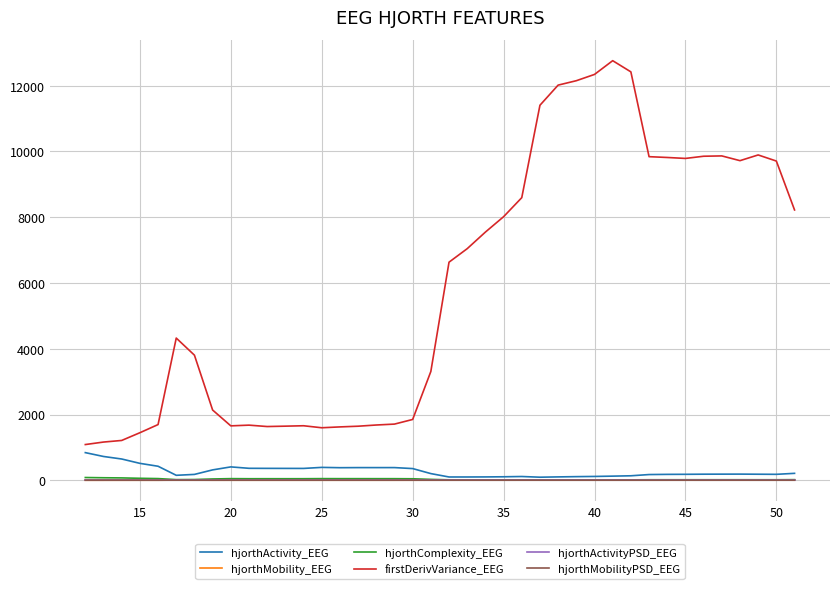

True or false: firstDerivVariance_EEG and hjorthActivity_EEG intersect in this chart.

False